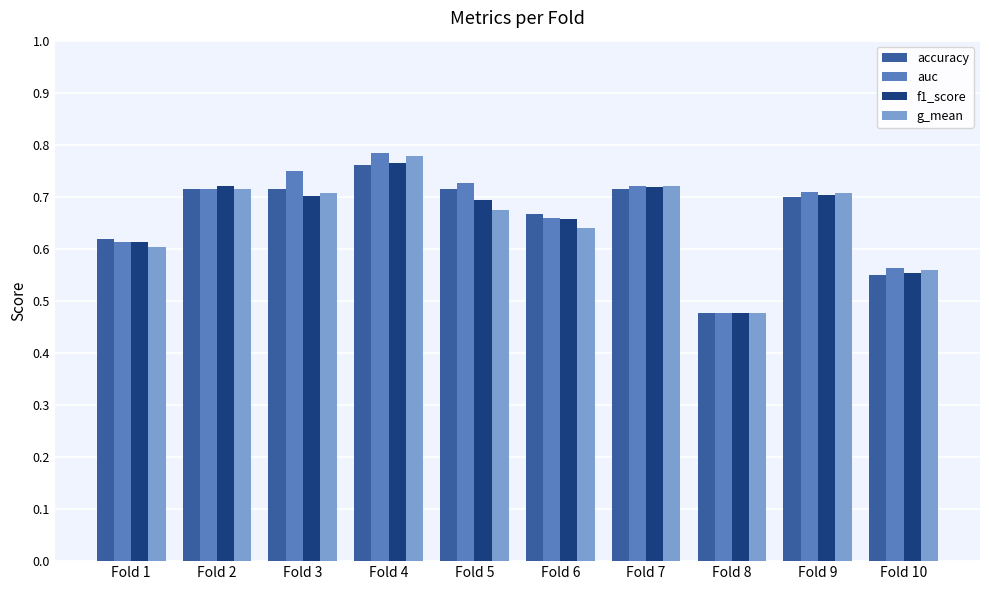

Is the value of accuracy at Fold 1 greater than the value of f1_score at Fold 4?

No